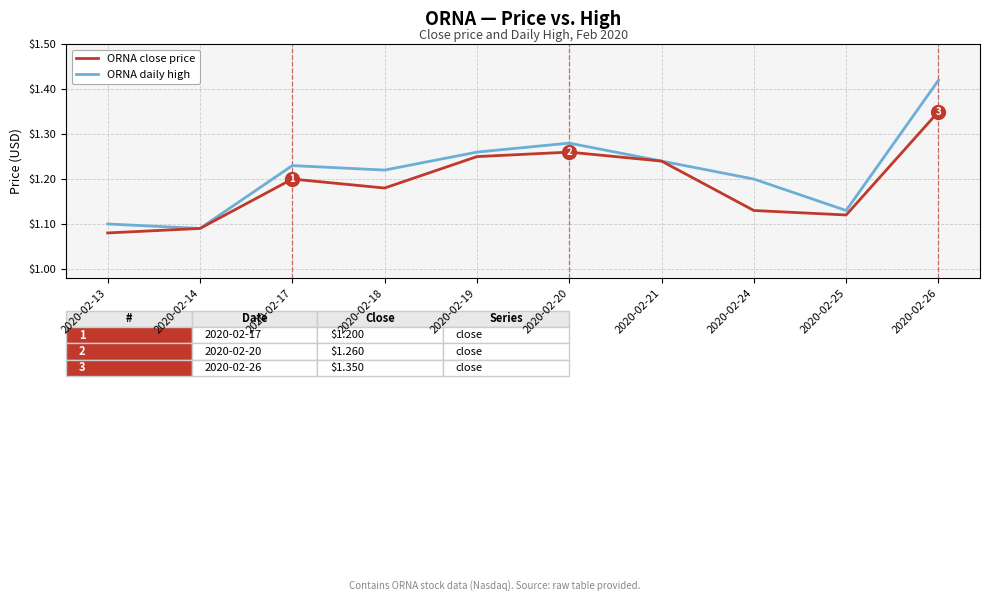

True or false: ORNA close price has more than 1 points higher than both neighbors.

True